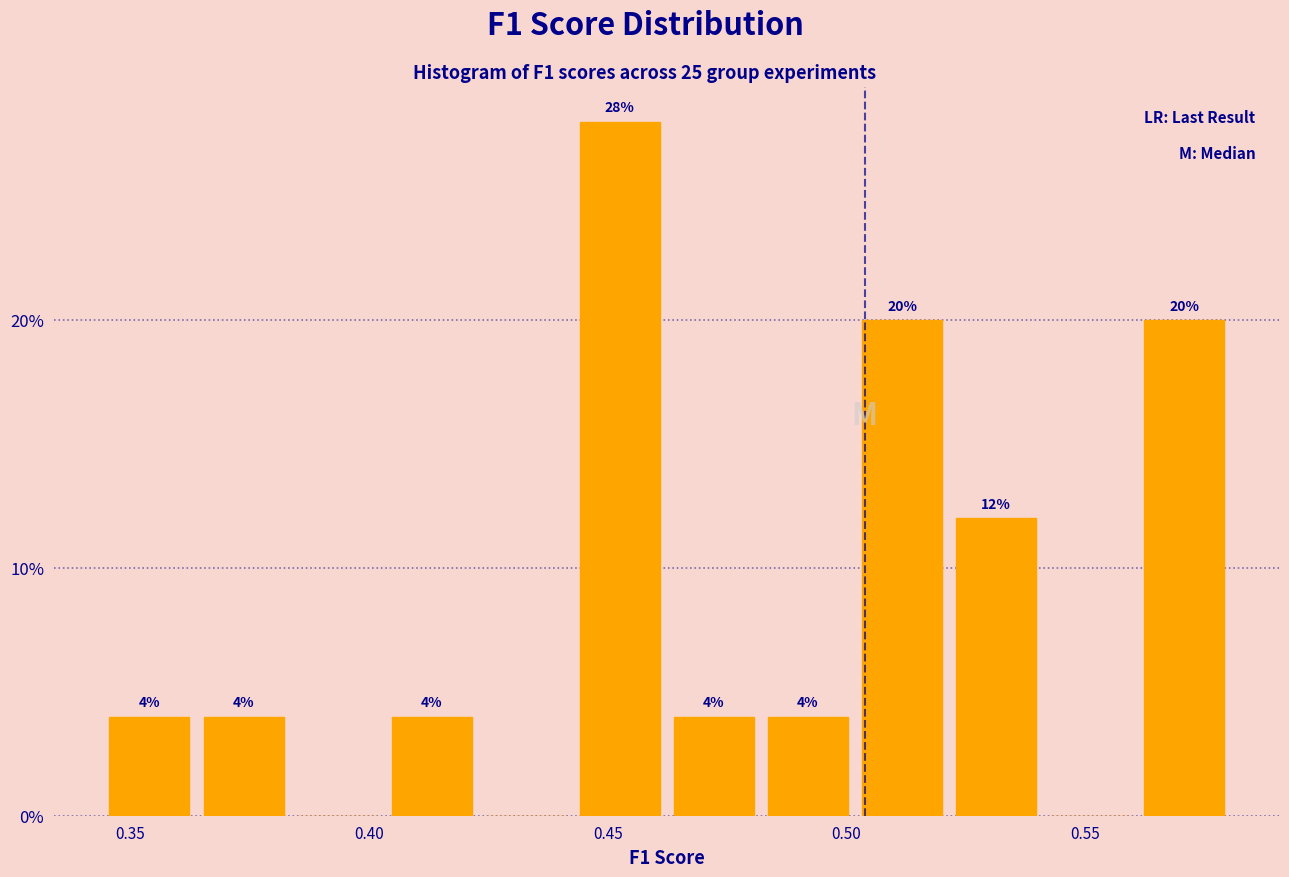

Around what value on the x-axis is the tallest bar? Give the approximate position of its centre, as read against the axis.

0.455